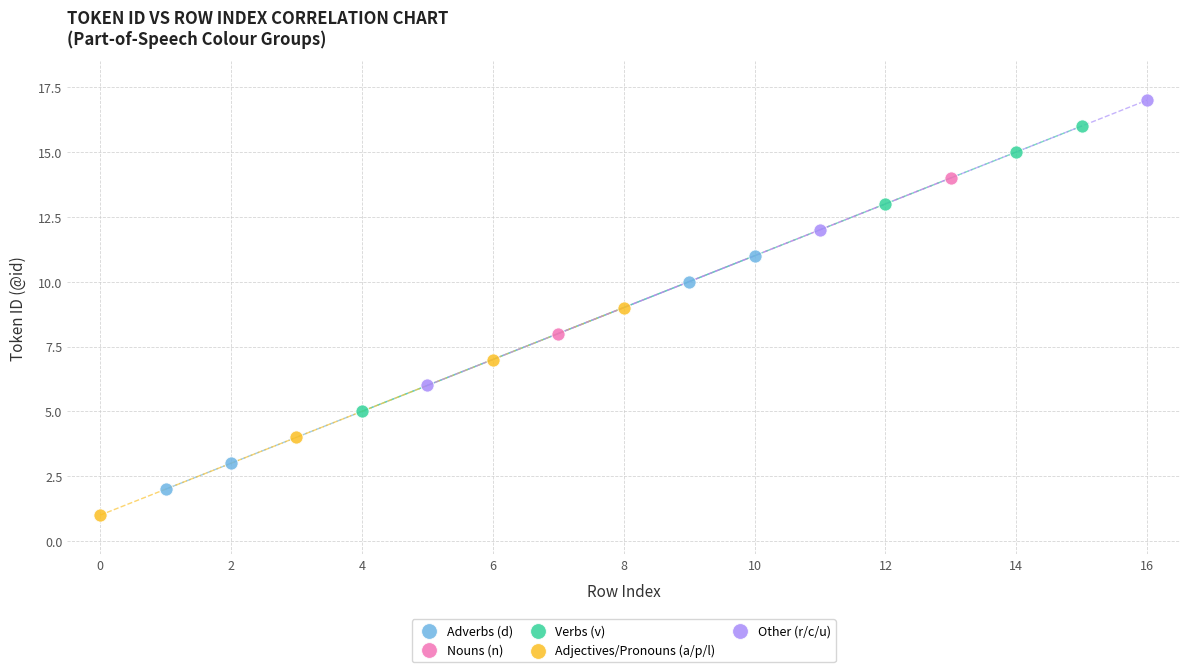

Which series reaches the maximum Y coordinate?

Other (r/c/u)